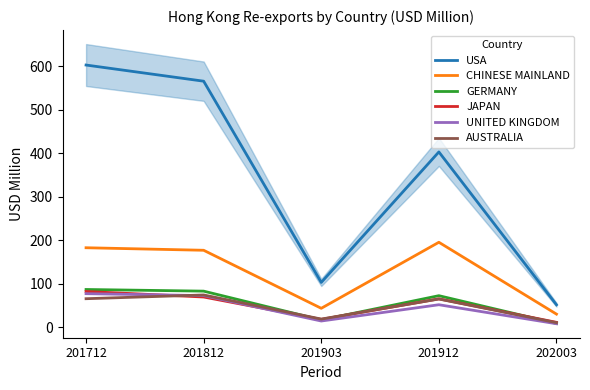

What are all the series names shown in the legend?

USA, CHINESE MAINLAND, GERMANY, JAPAN, UNITED KINGDOM, AUSTRALIA